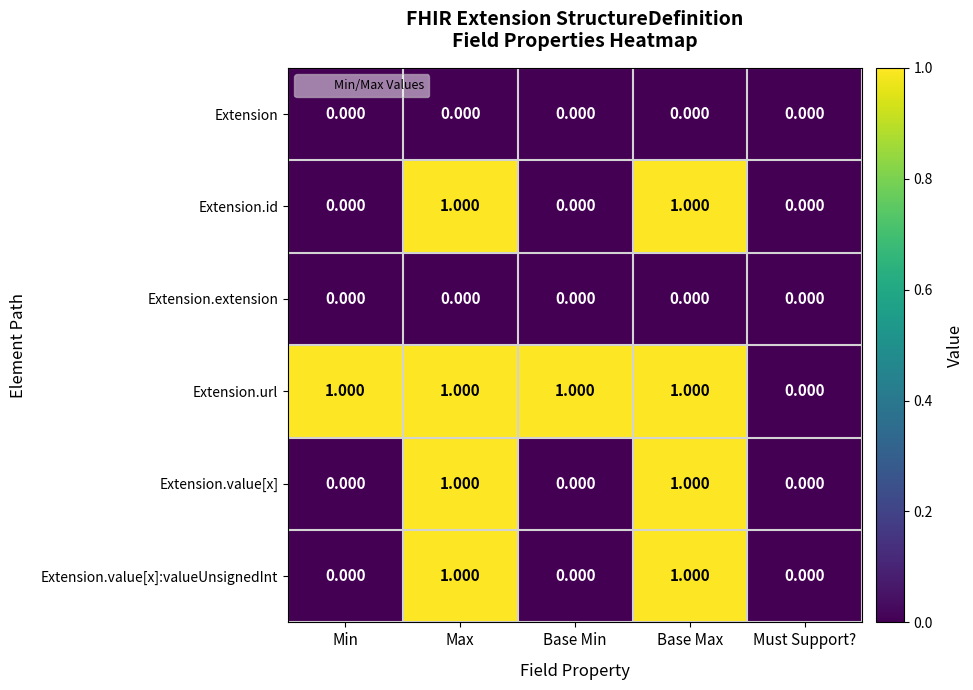

How many series are shown in this chart?

6